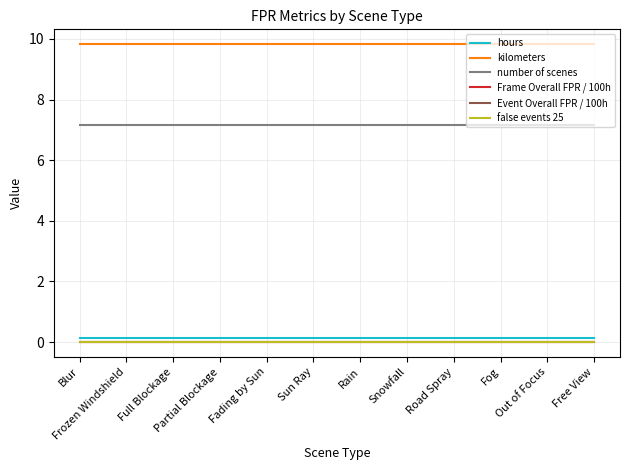

Does the chart have visible grid lines?

Yes